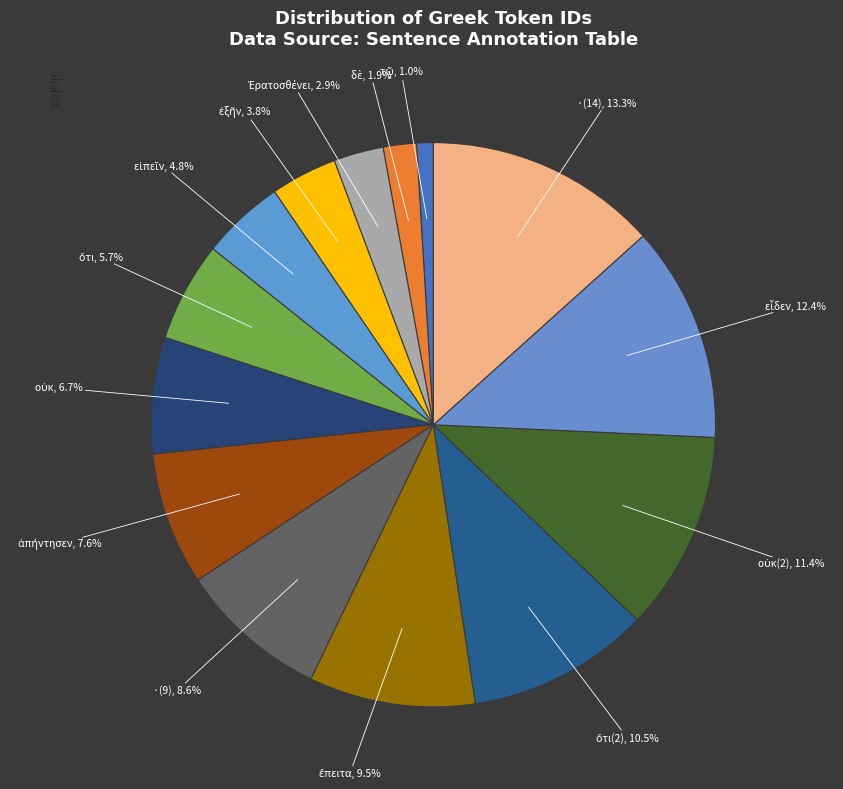

To the nearest percent, what is the average slice percentage?

7%